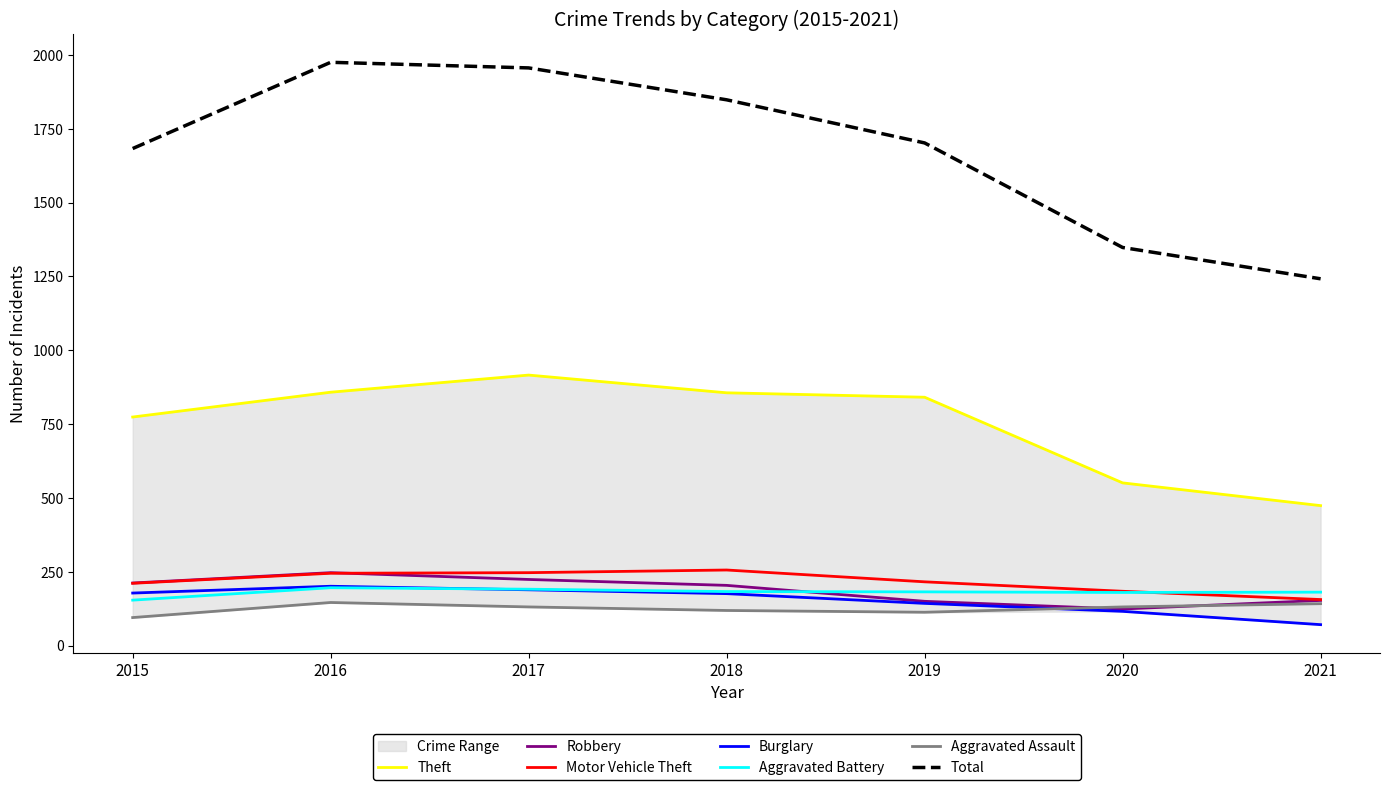

Rank the series by their maximum value, from lowest to highest.

Aggravated Assault, Aggravated Battery, Burglary, Robbery, Motor Vehicle Theft, Theft